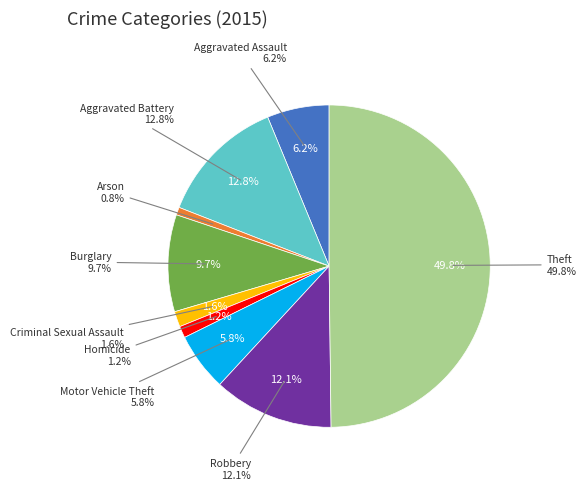

What percentage is NOT represented by Homicide?

98.8%